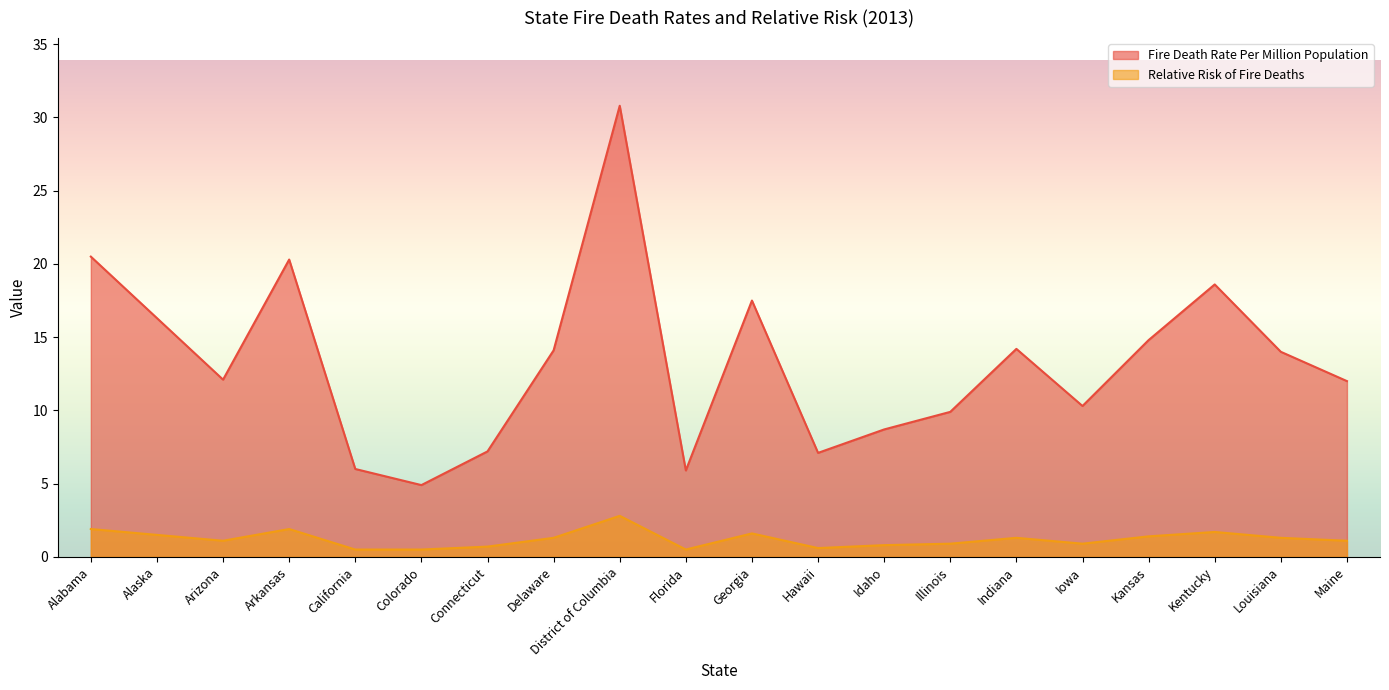

What is the highest value of the Relative Risk of Fire Deaths series?

2.8